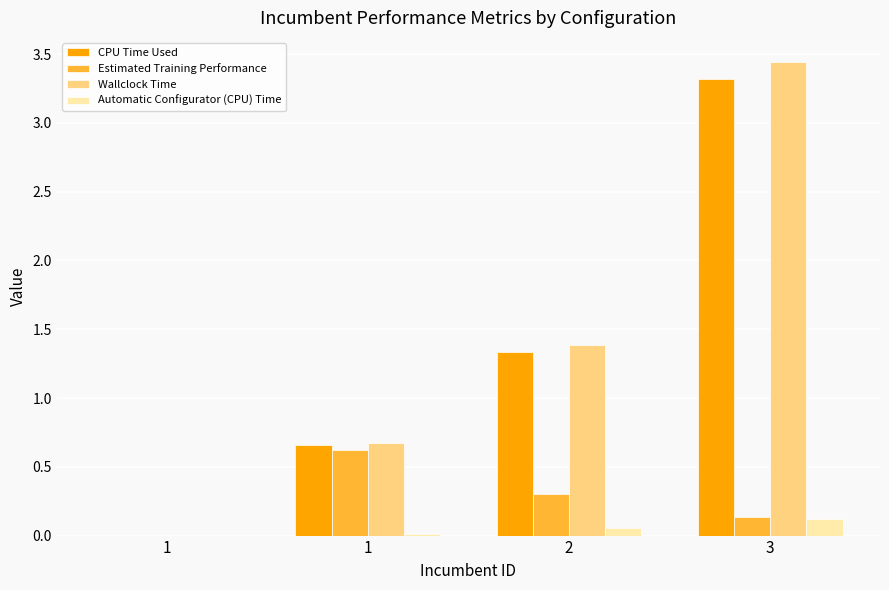

Where does the Wallclock Time series first go above 1?

2